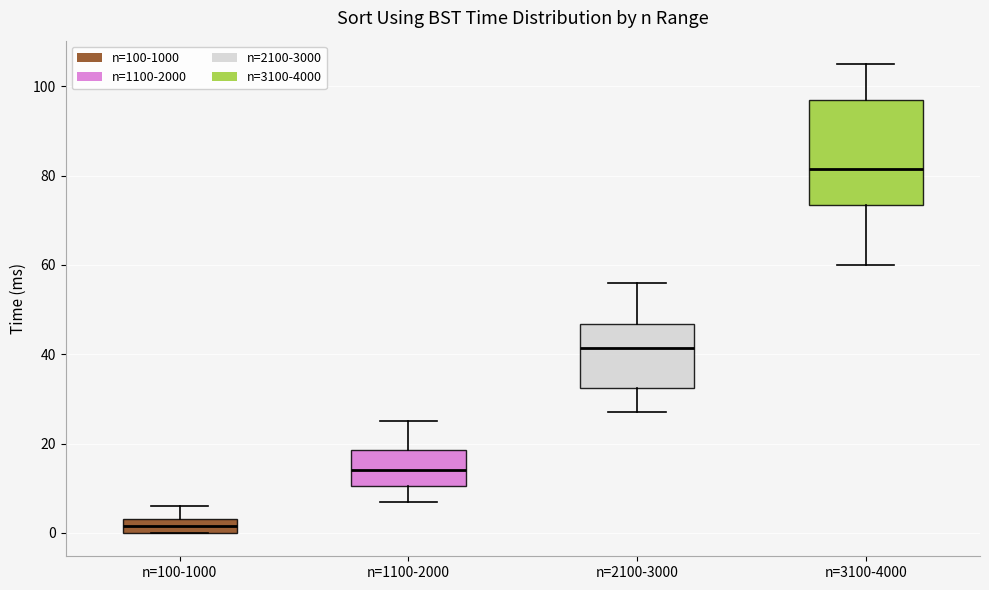

Which box has the lowest median line?

n=100-1000